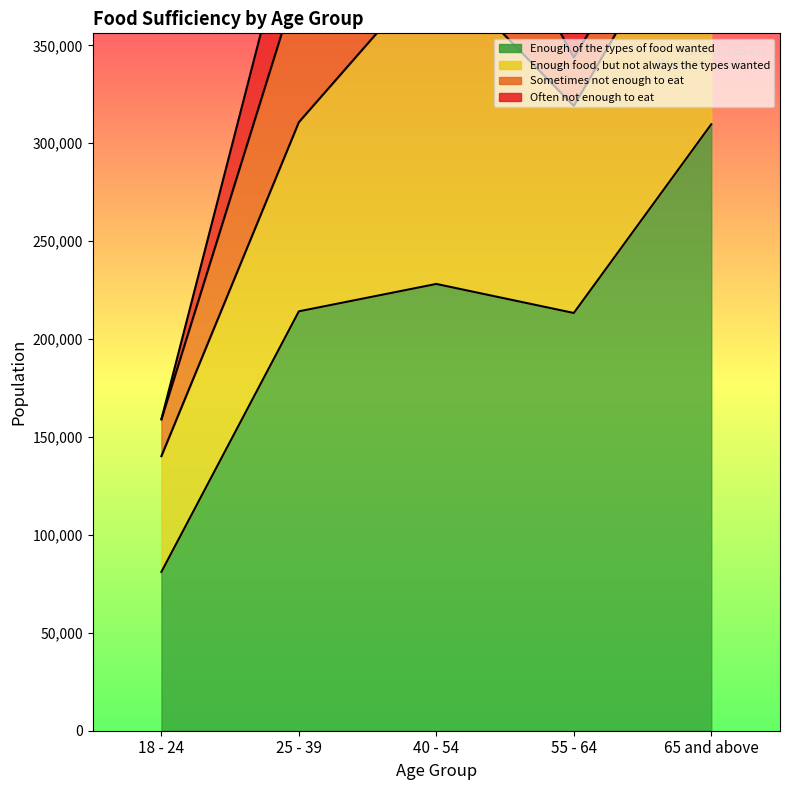

What is the label of the 4th point from the left?

55 - 64